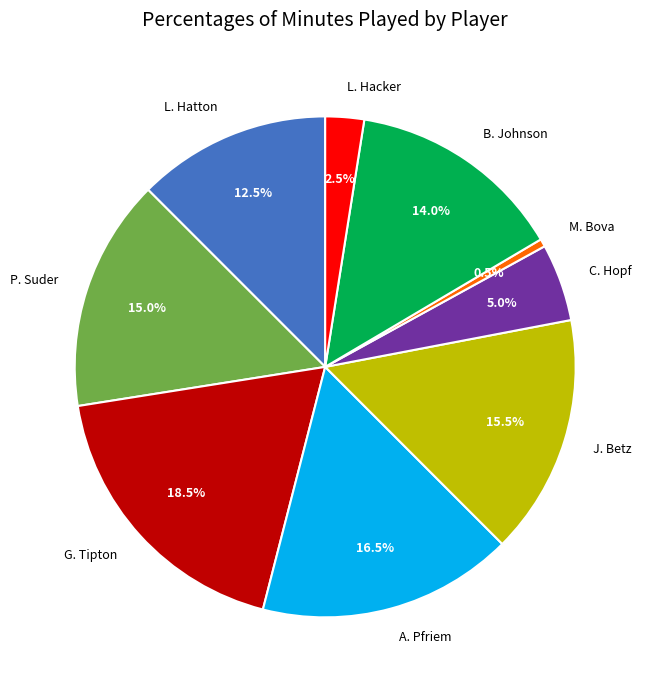

Do C. Hopf and B. Johnson together represent more than half of the pie?

No